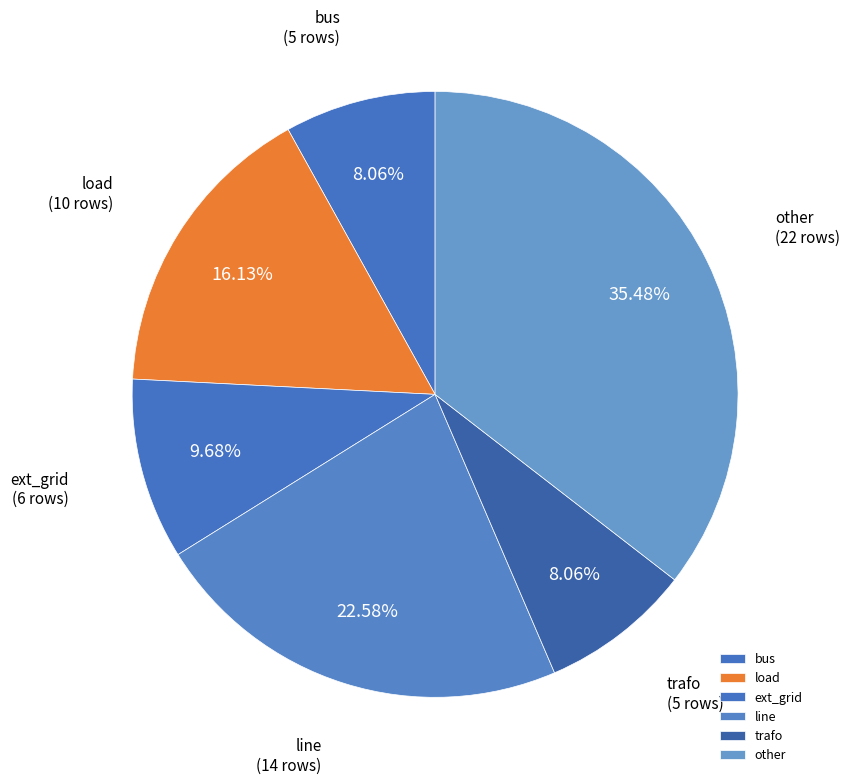

What is the total percentage of ext_grid and other?

45.2%